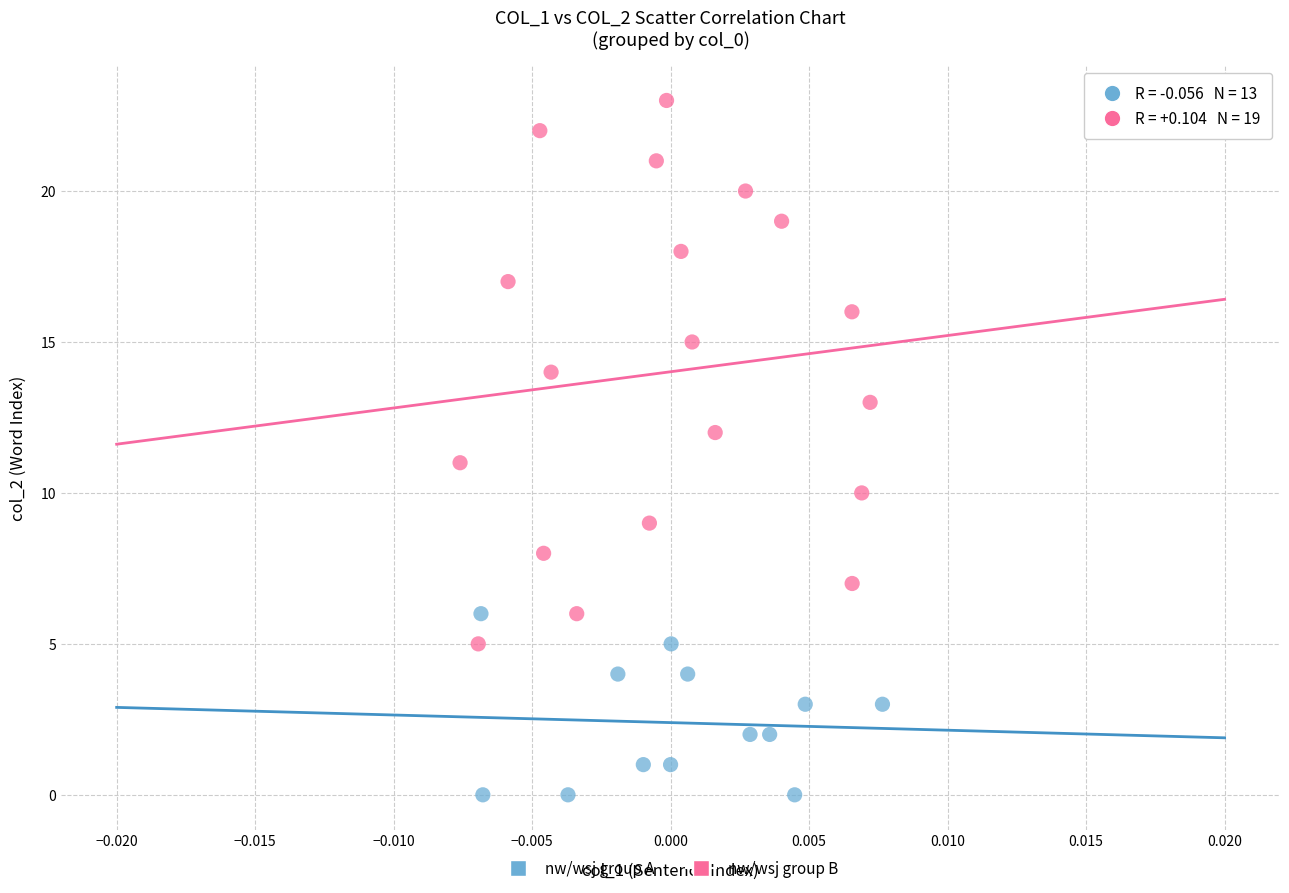

What are all the series names shown in the legend?

nw/wsj group A, nw/wsj group B